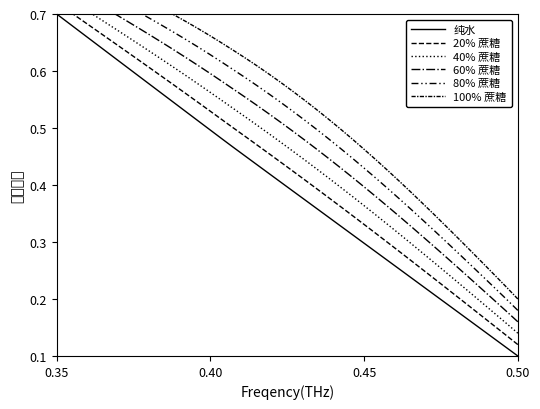

Which series has the largest range (max minus min)?

纯水